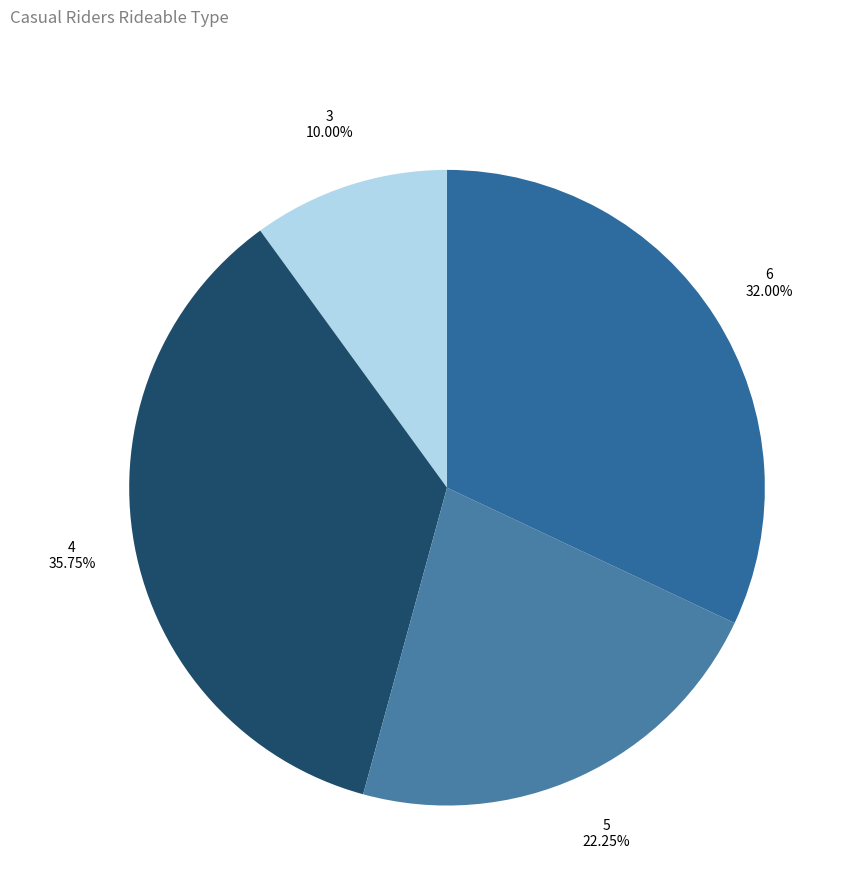

To the nearest percent, what is the average slice percentage?

25%